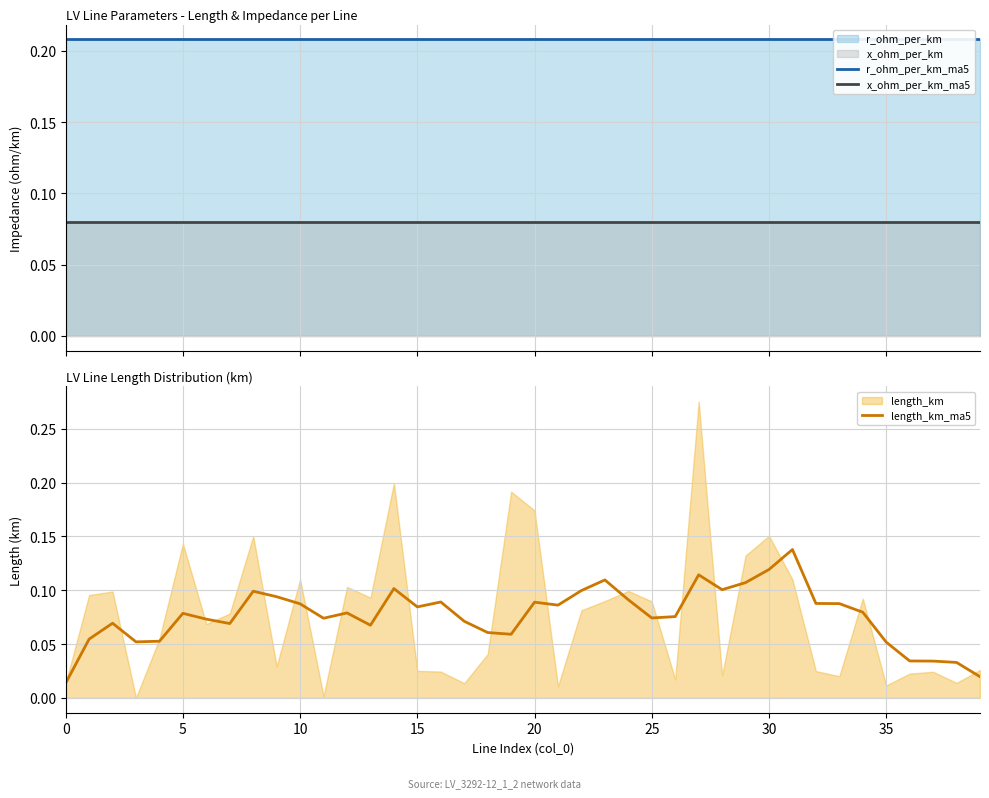

Is it true that length_km_ma5 equals 0.0 at 5?

False